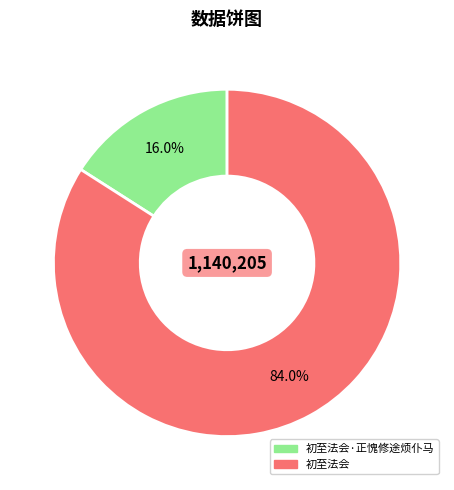

Is there a majority slice in this chart?

Yes